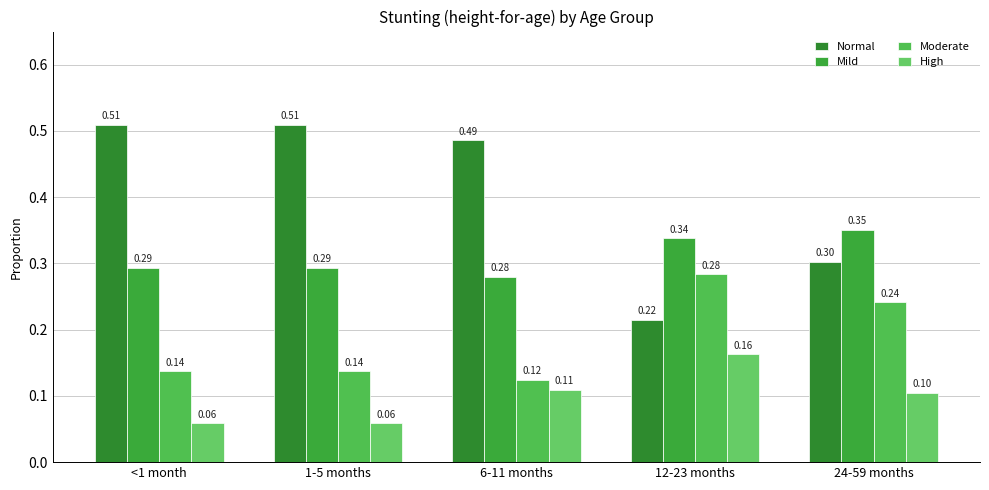

What position from the left is 6-11 months?

3